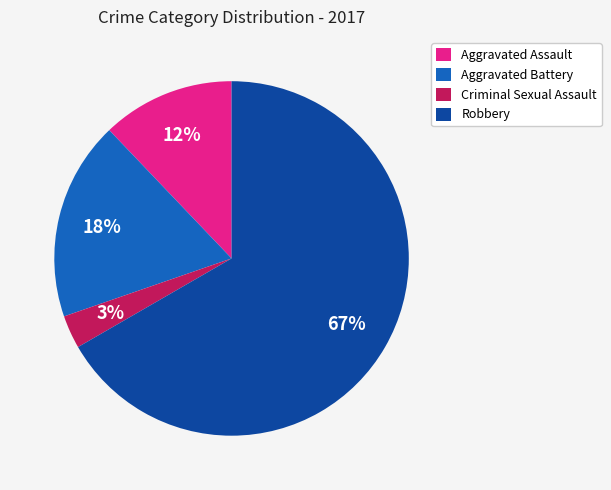

How many slices are in this pie chart?

4